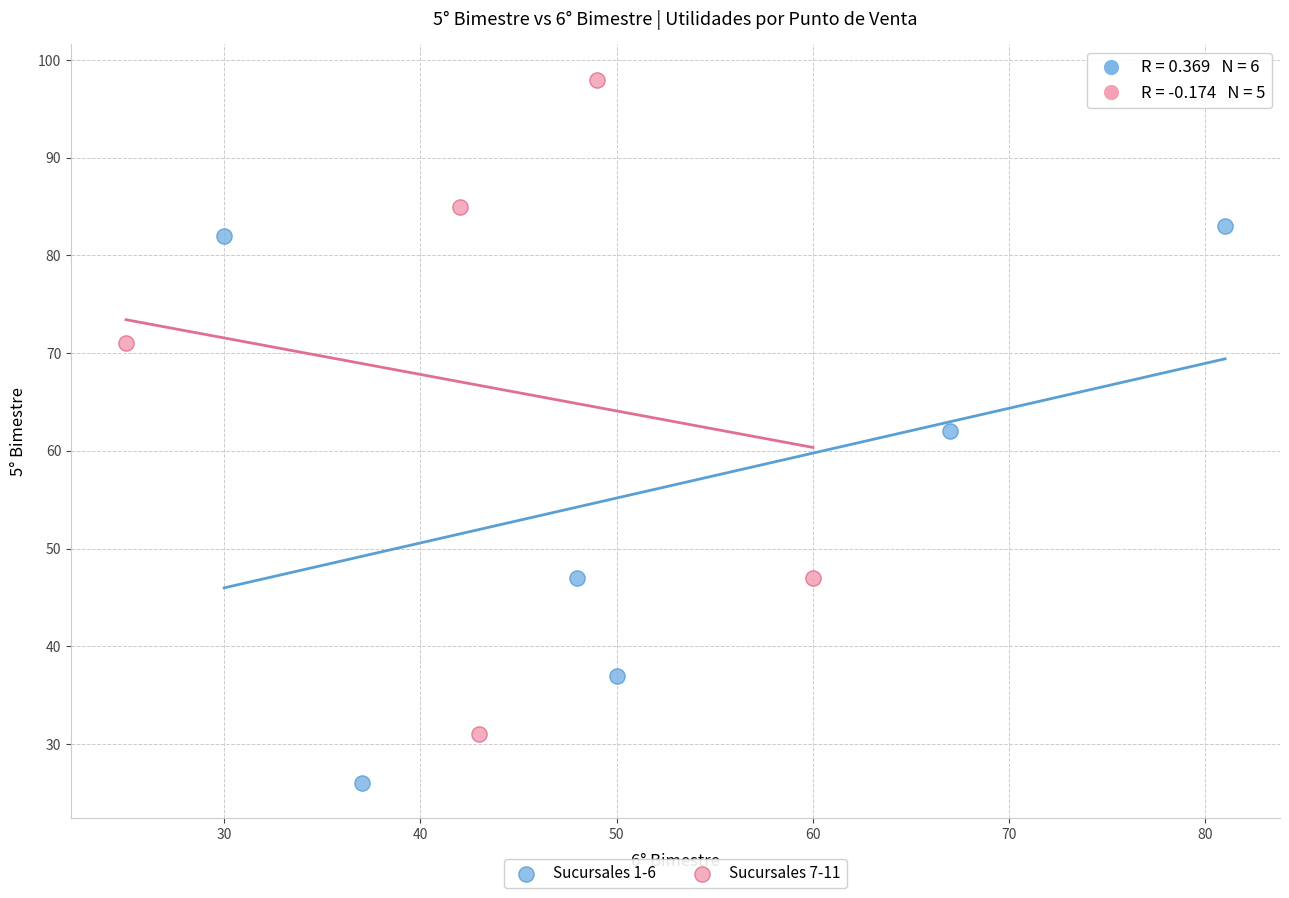

What are all the series names shown in the legend?

Sucursales 1-6, Sucursales 7-11